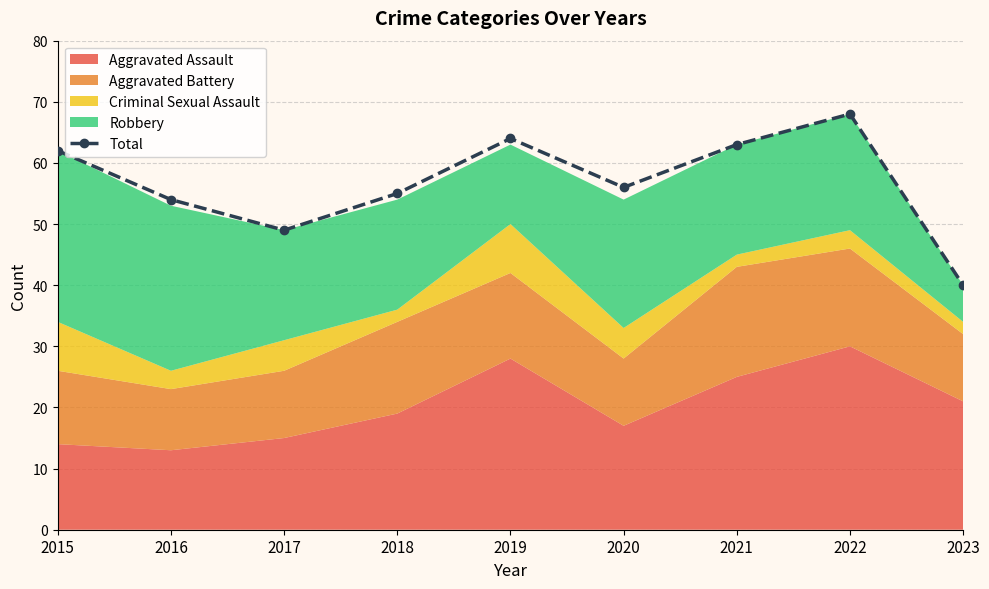

What is the maximum value shown in the chart?

68